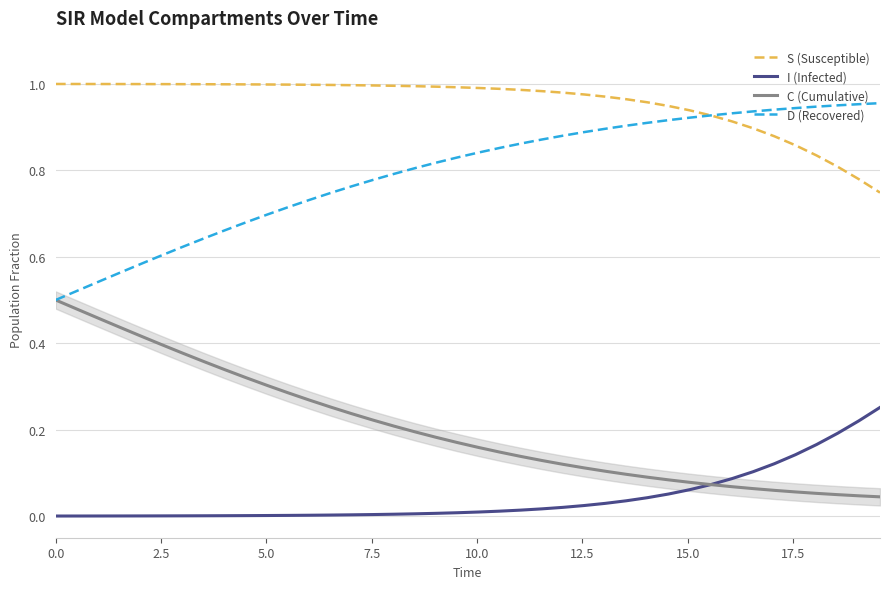

Which series has the largest total across all categories?

S (Susceptible)